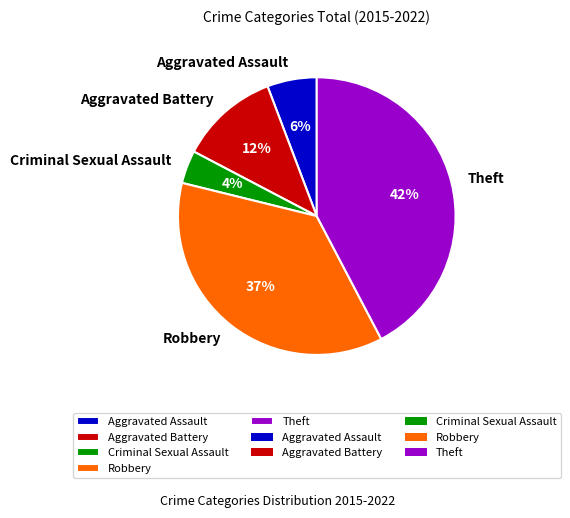

How many slices are in this pie chart?

5